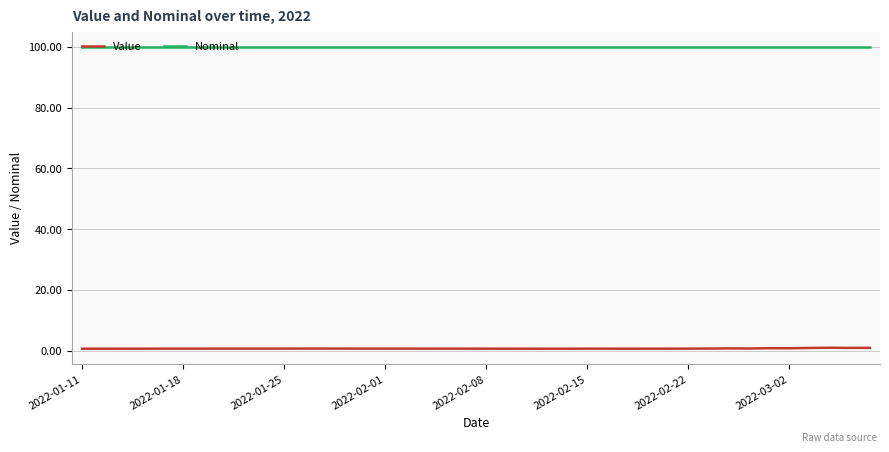

Rank the series by their maximum value, from highest to lowest.

Nominal, Value